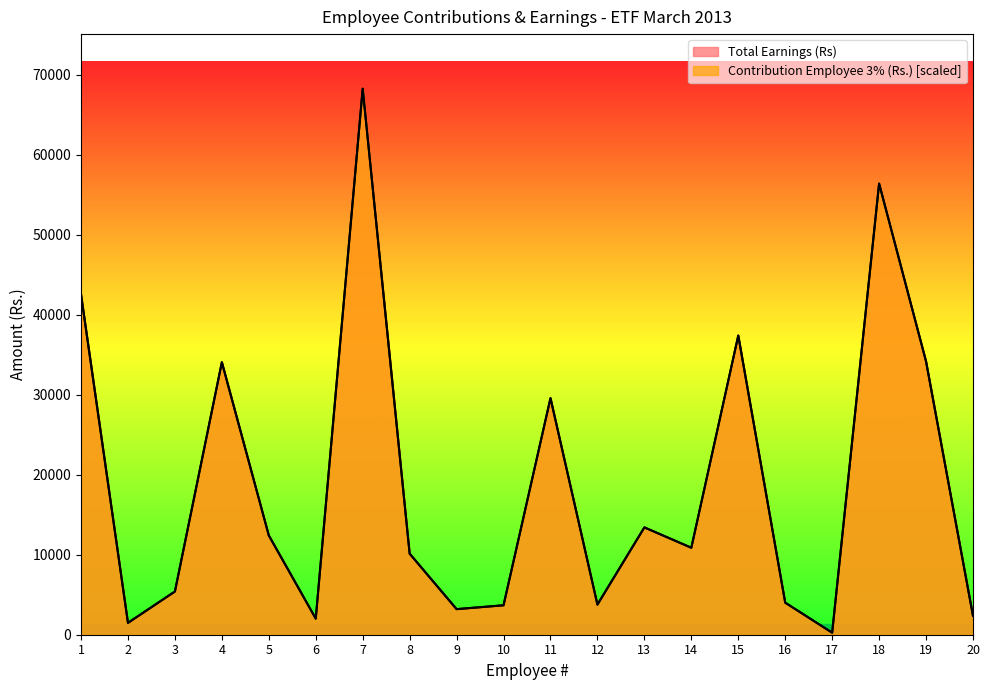

At which label does Contribution Employee 3% (Rs.) first exceed 10874?

1